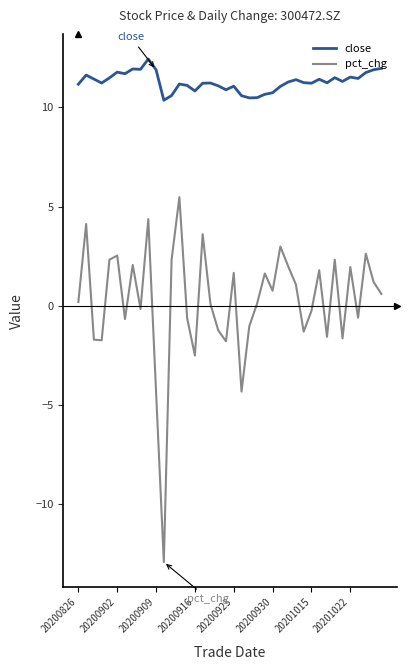

Which series has the largest total across all categories?

close